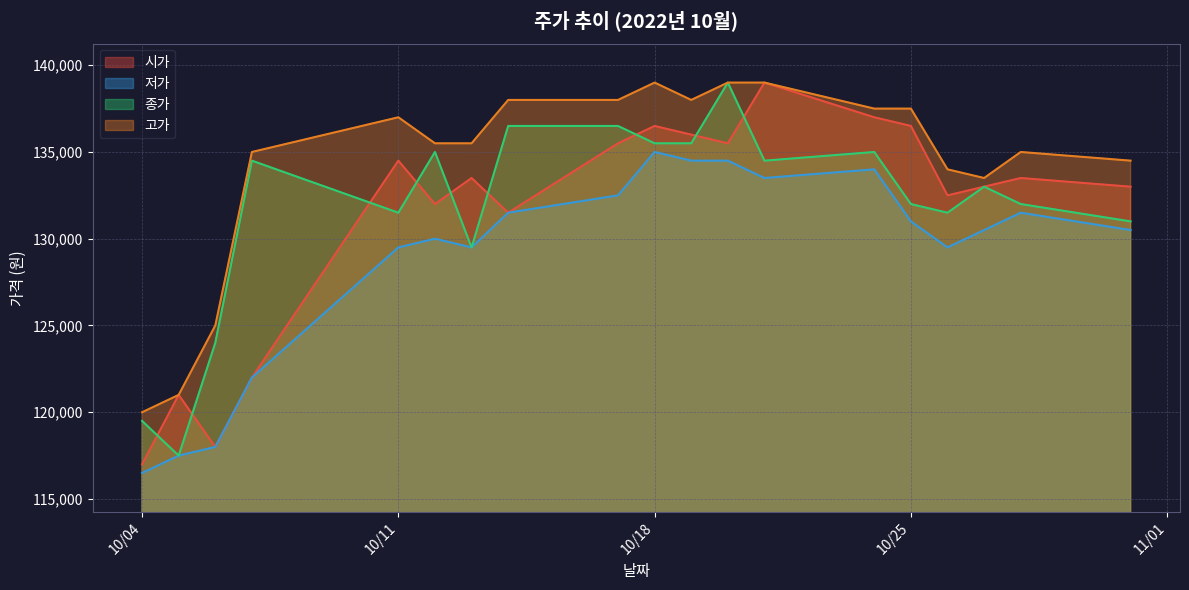

Which series has the largest total across all categories?

고가